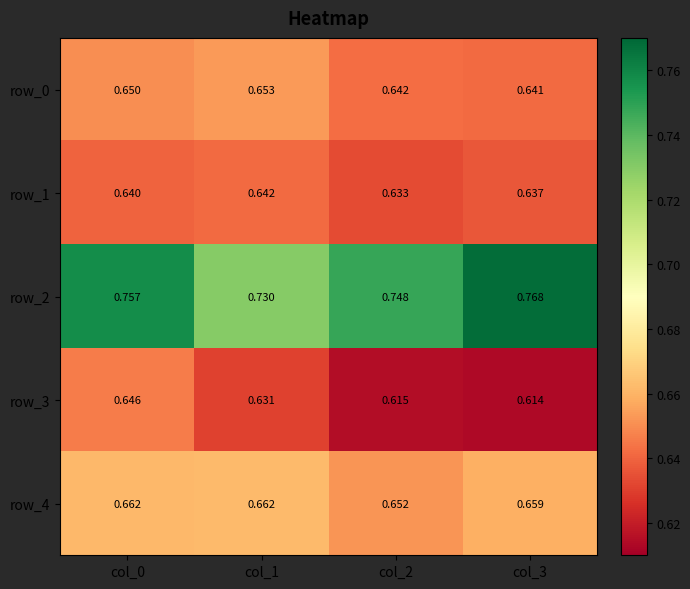

Is the value of row_1 at col_2 greater than the value of row_4 at col_0?

No